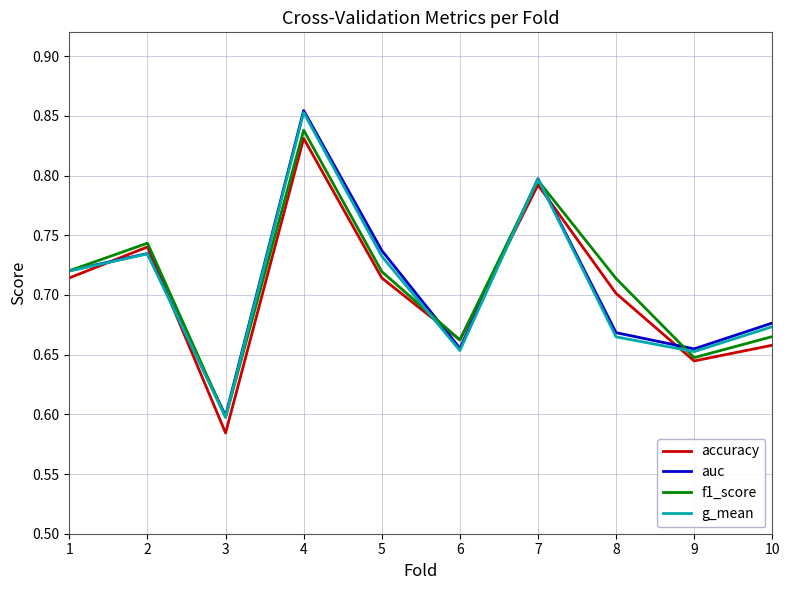

Which series changed the most between 2 and 7?

g_mean